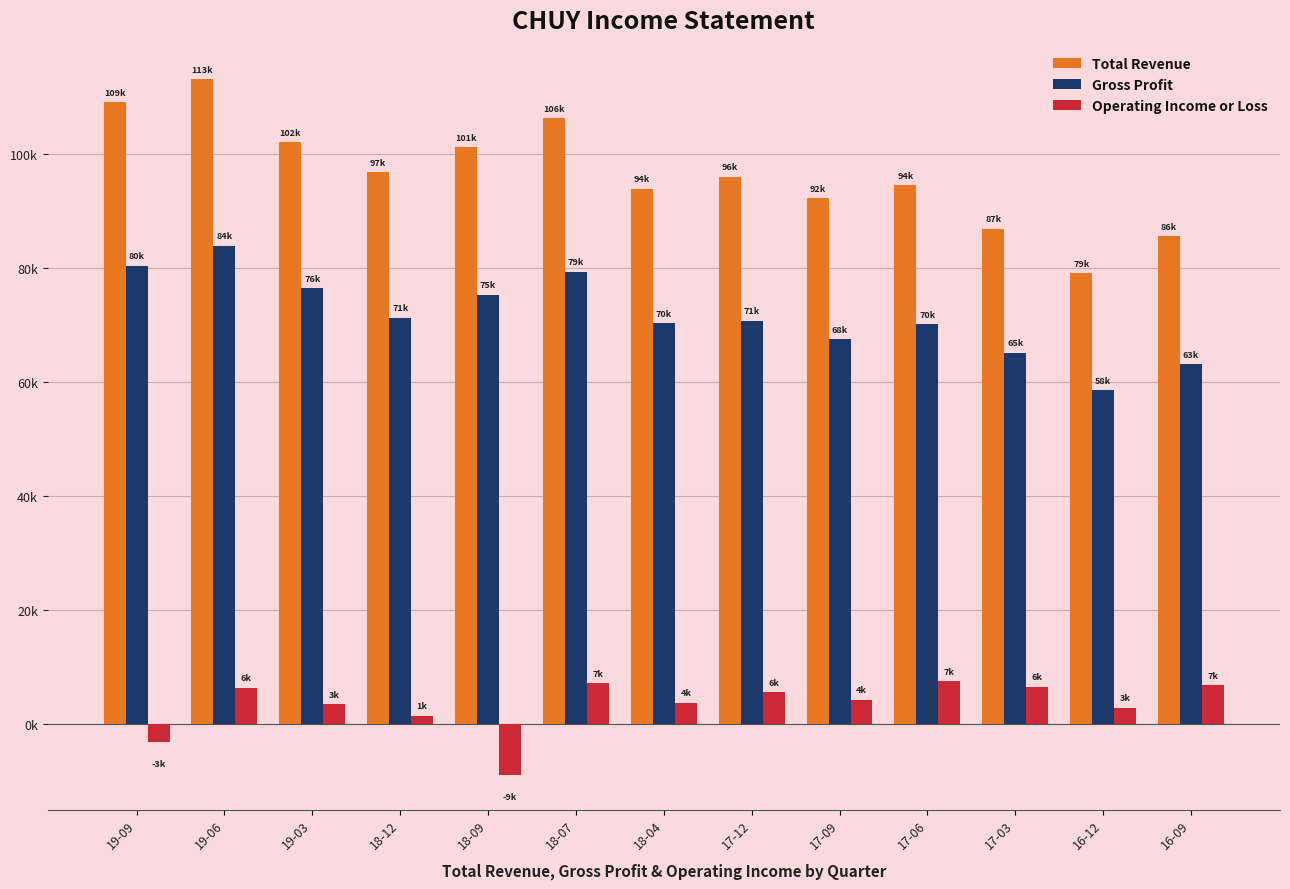

The Operating Income or Loss series shows -3200 at 19-09. True or false?

True